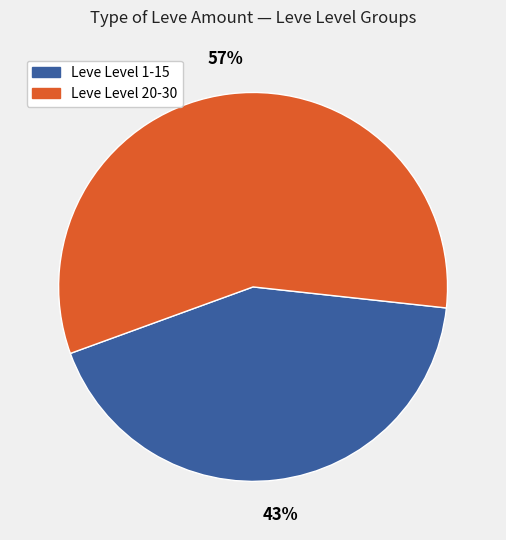

Is there any slice that represents more than half of the pie?

Yes